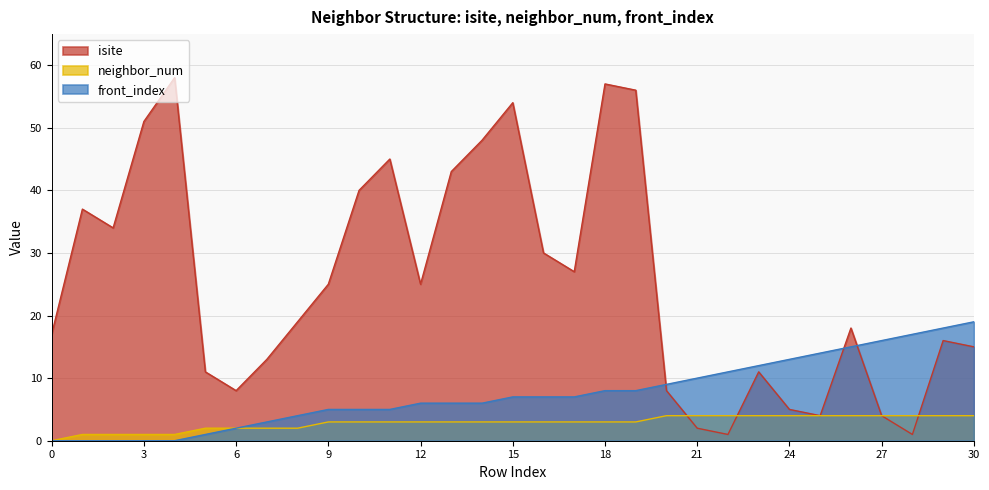

True or false: front_index and neighbor_num cross at least once.

False